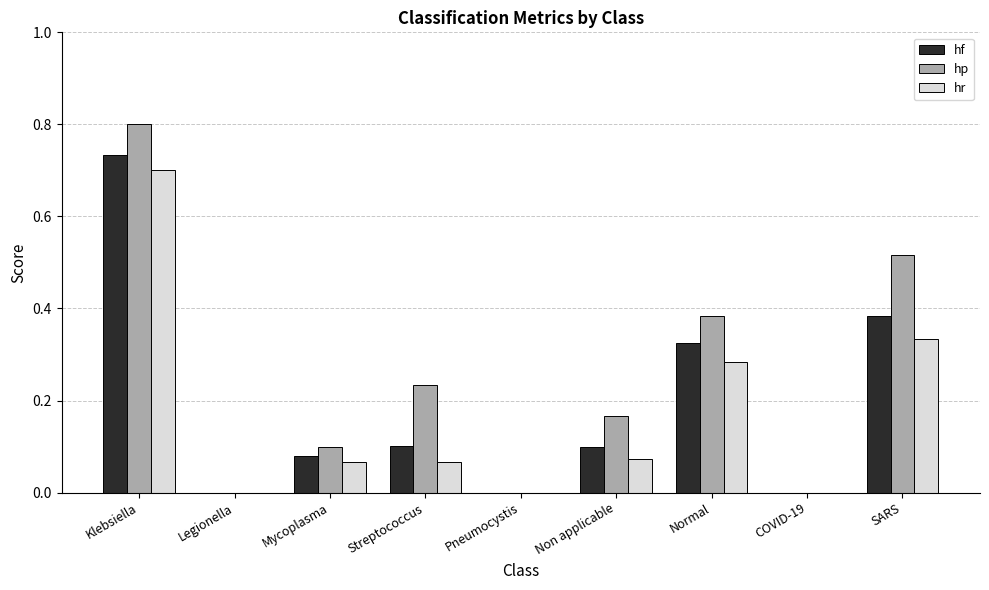

Count the number of categories in the chart.

9